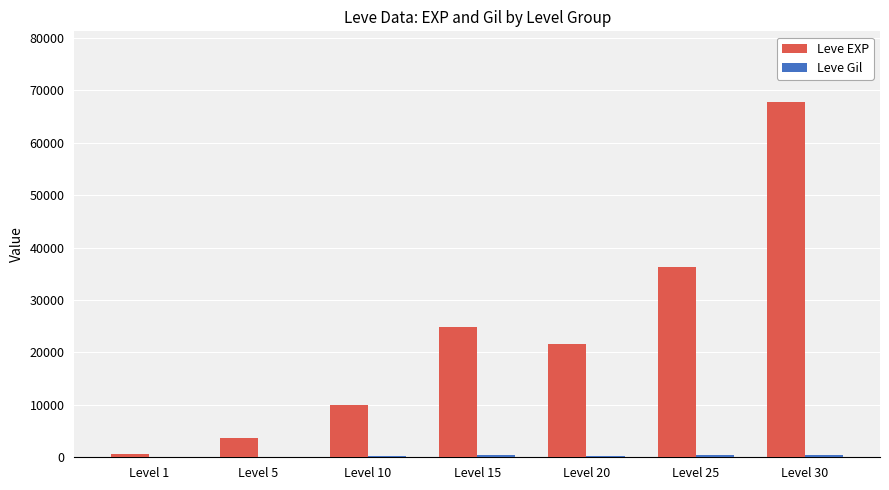

What is the sum of all Leve EXP values?

164730